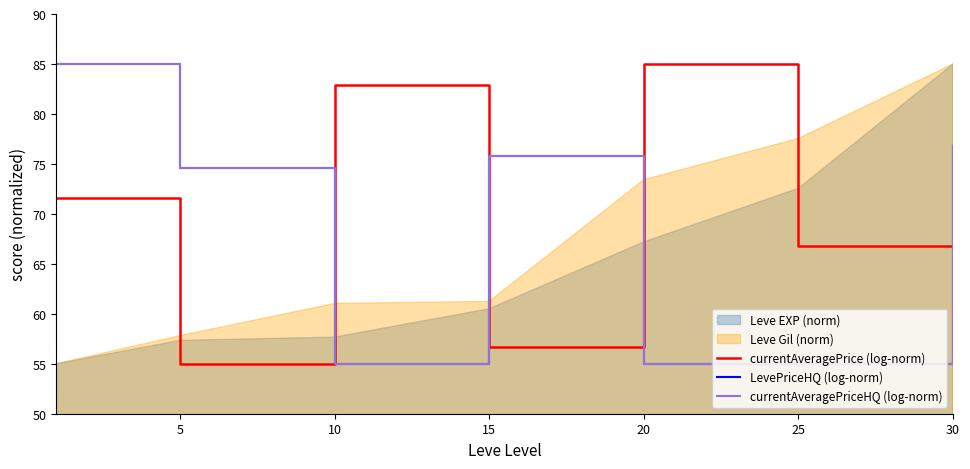

How many lines are shown in the chart?

3